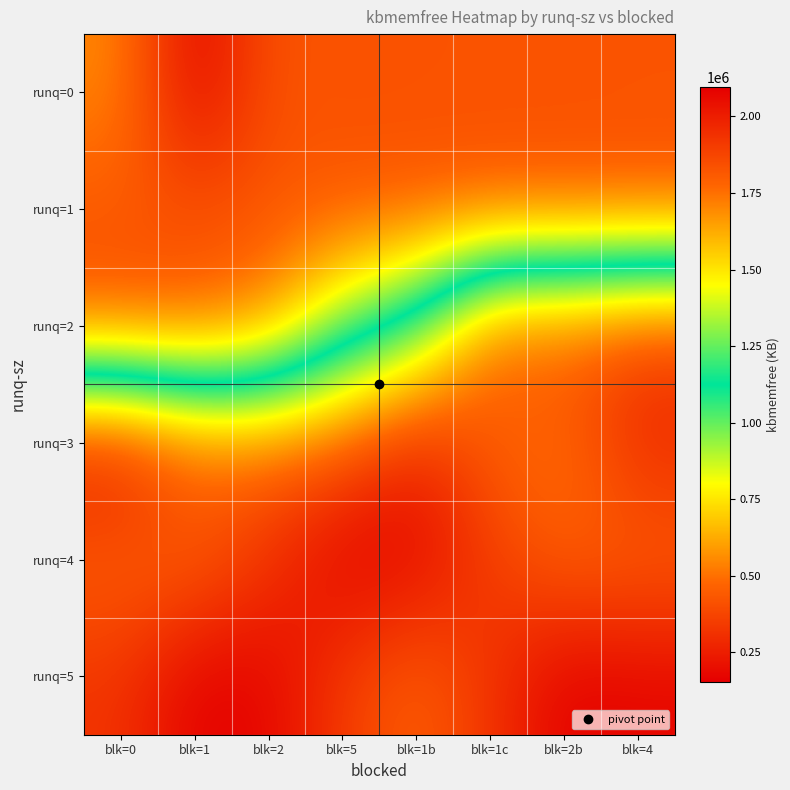

Which category has the highest value across all series?

blk=1